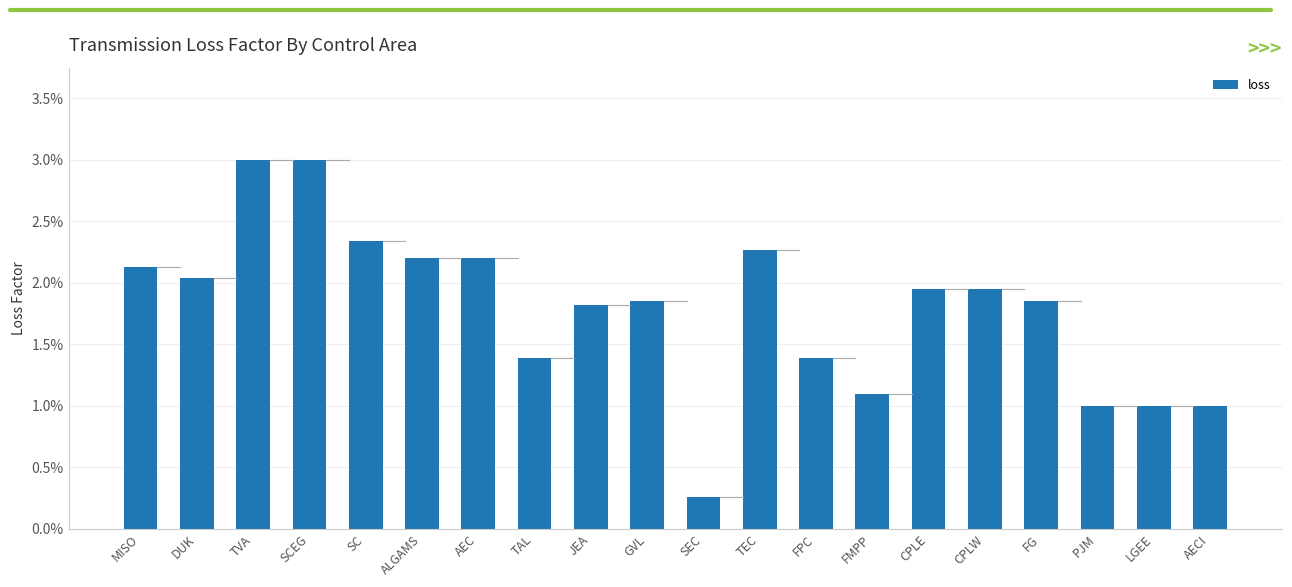

List the labels in order of value, largest first.

TVA, SCEG, SC, TEC, ALGAMS, AEC, MISO, DUK, CPLE, CPLW, GVL, FG, JEA, TAL, FPC, FMPP, PJM, LGEE, AECI, SEC